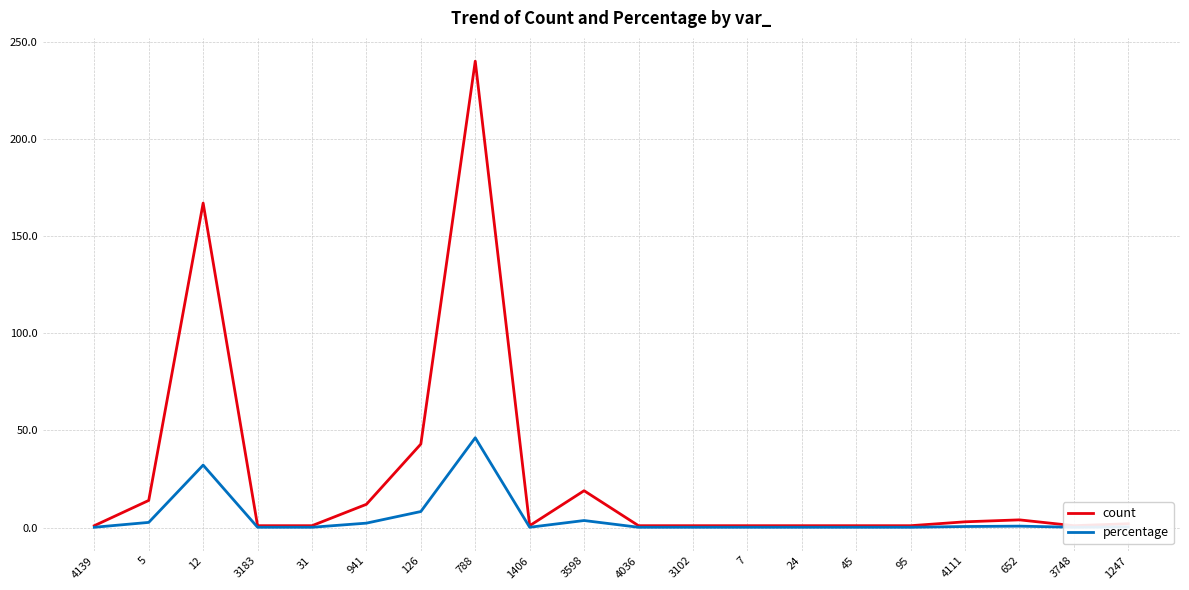

List the series in order of their peak value, highest first.

count, percentage